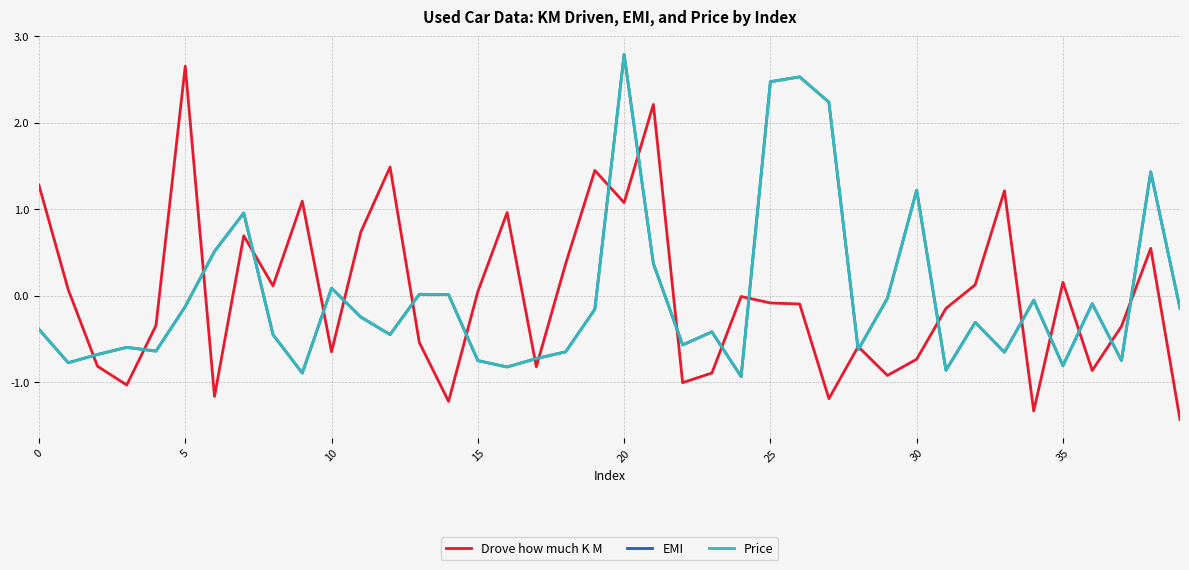

What is the maximum value shown in the chart?

2.8